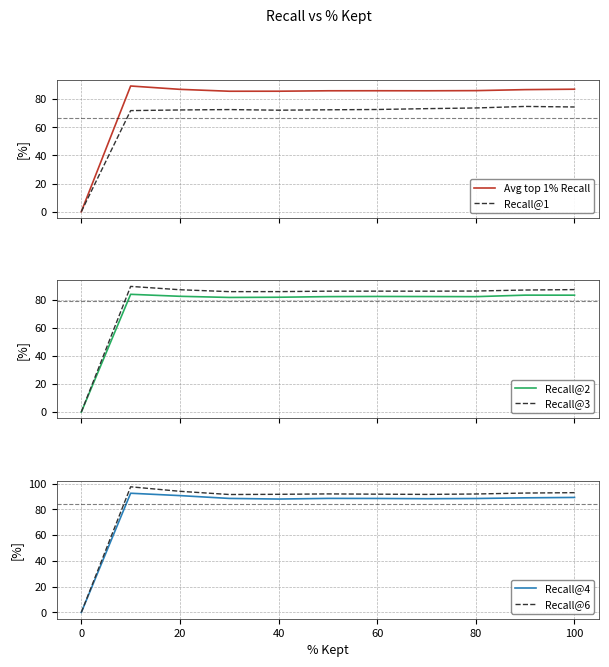

Does the chart display data point markers on the line(s)?

No